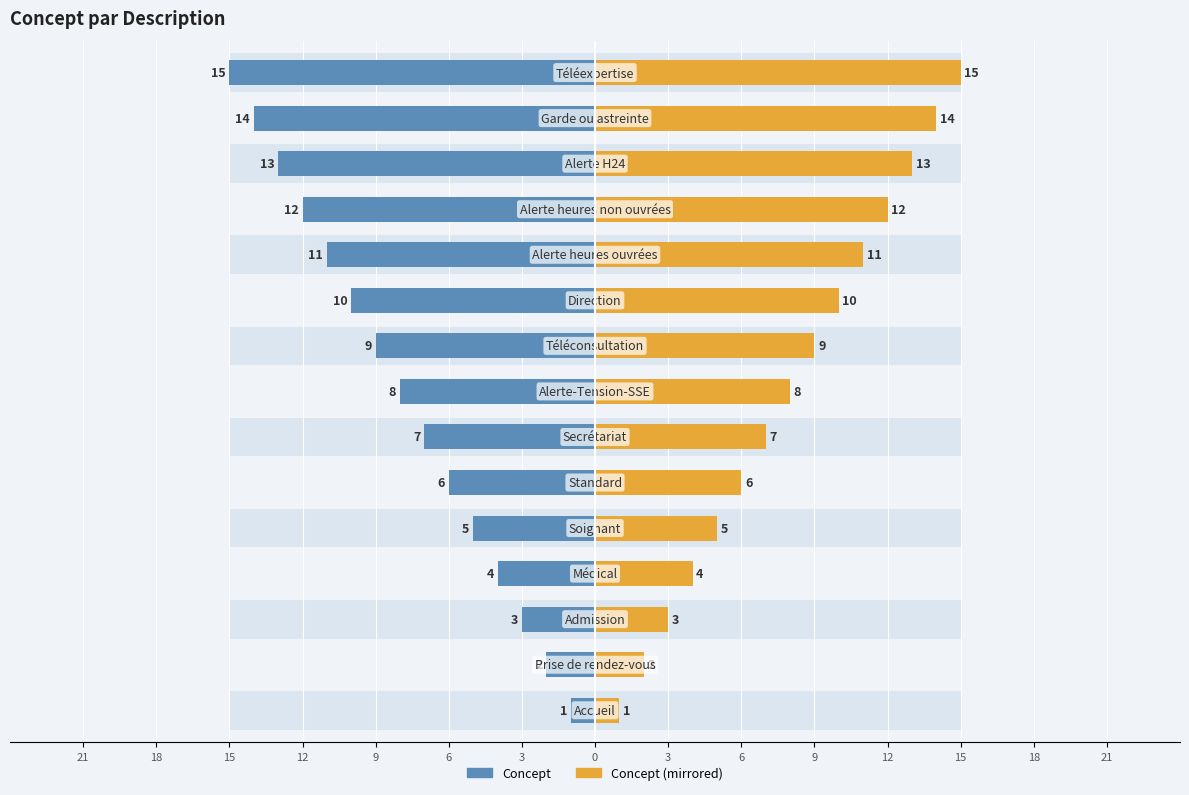

The Concept (mirrored) series shows 3 at 18. True or false?

False